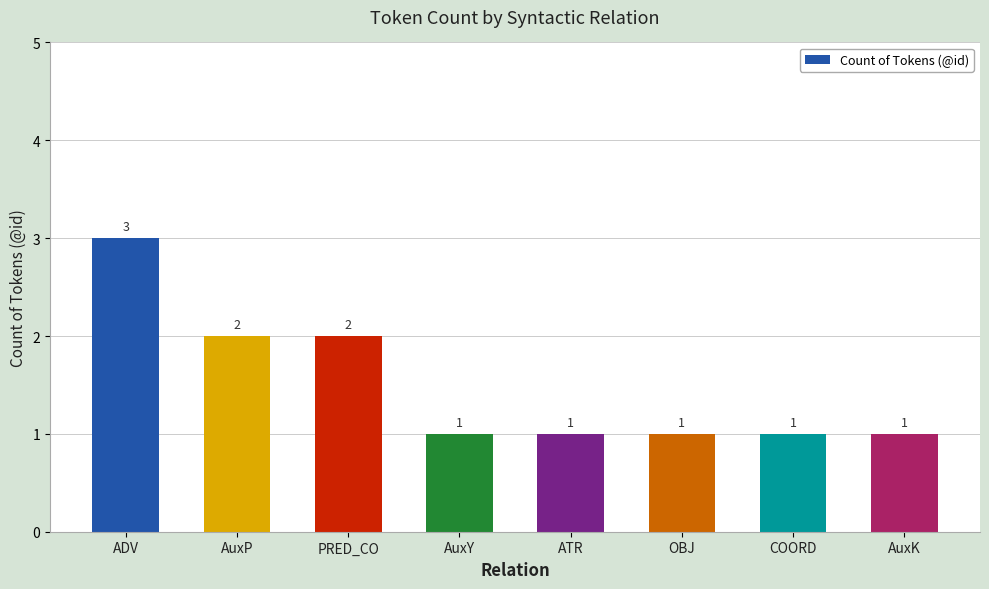

Reading left to right, list all the values displayed in this chart.

3	2	2	1	1	1	1	1